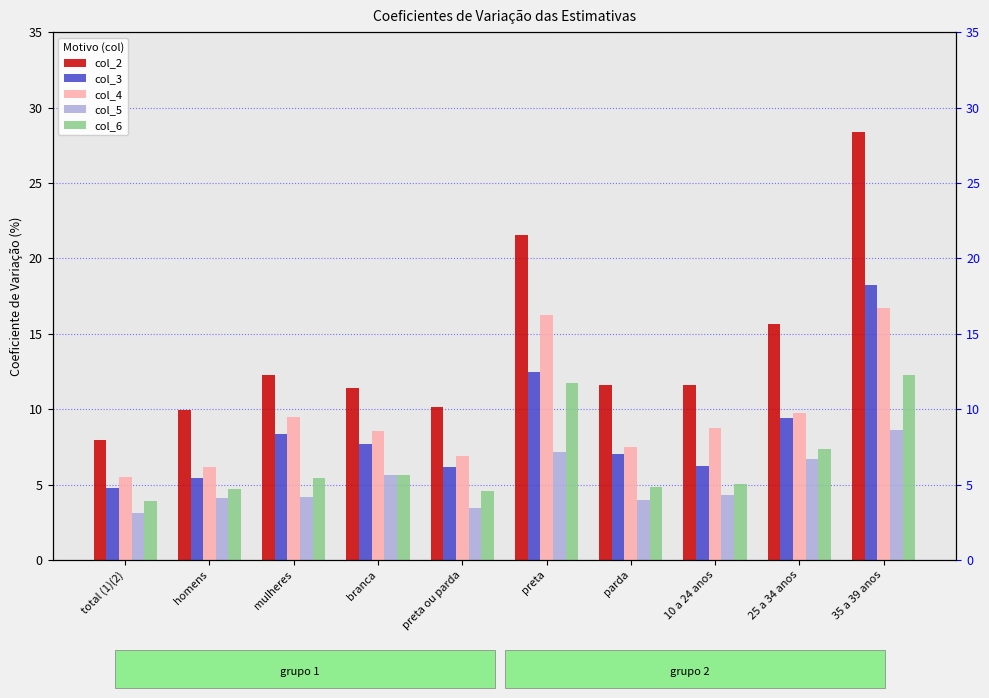

Which category has the highest value in the col_4 series?

35 a 39 anos